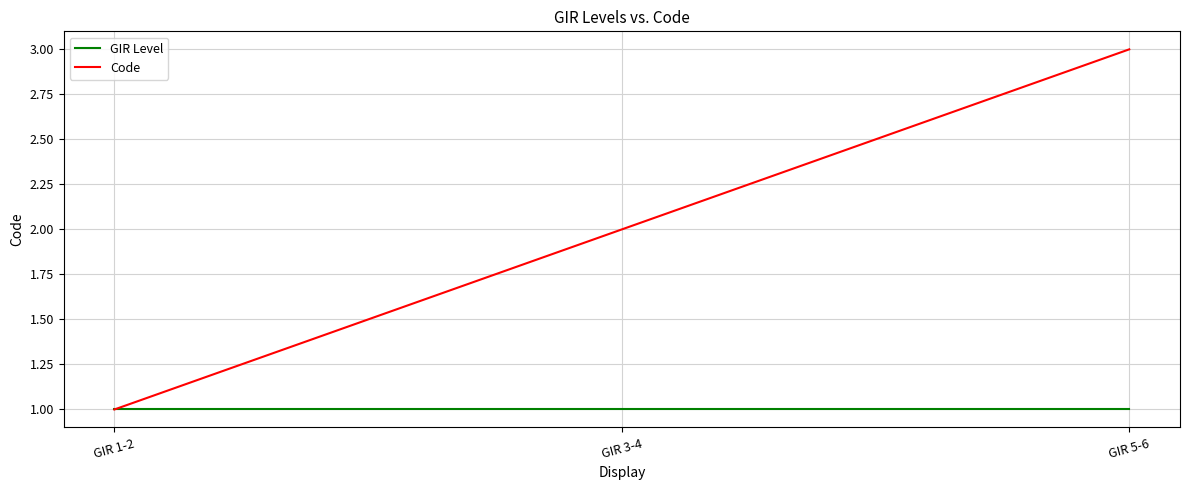

Rank the categories by Code value from lowest to highest.

GIR 1-2, GIR 3-4, GIR 5-6